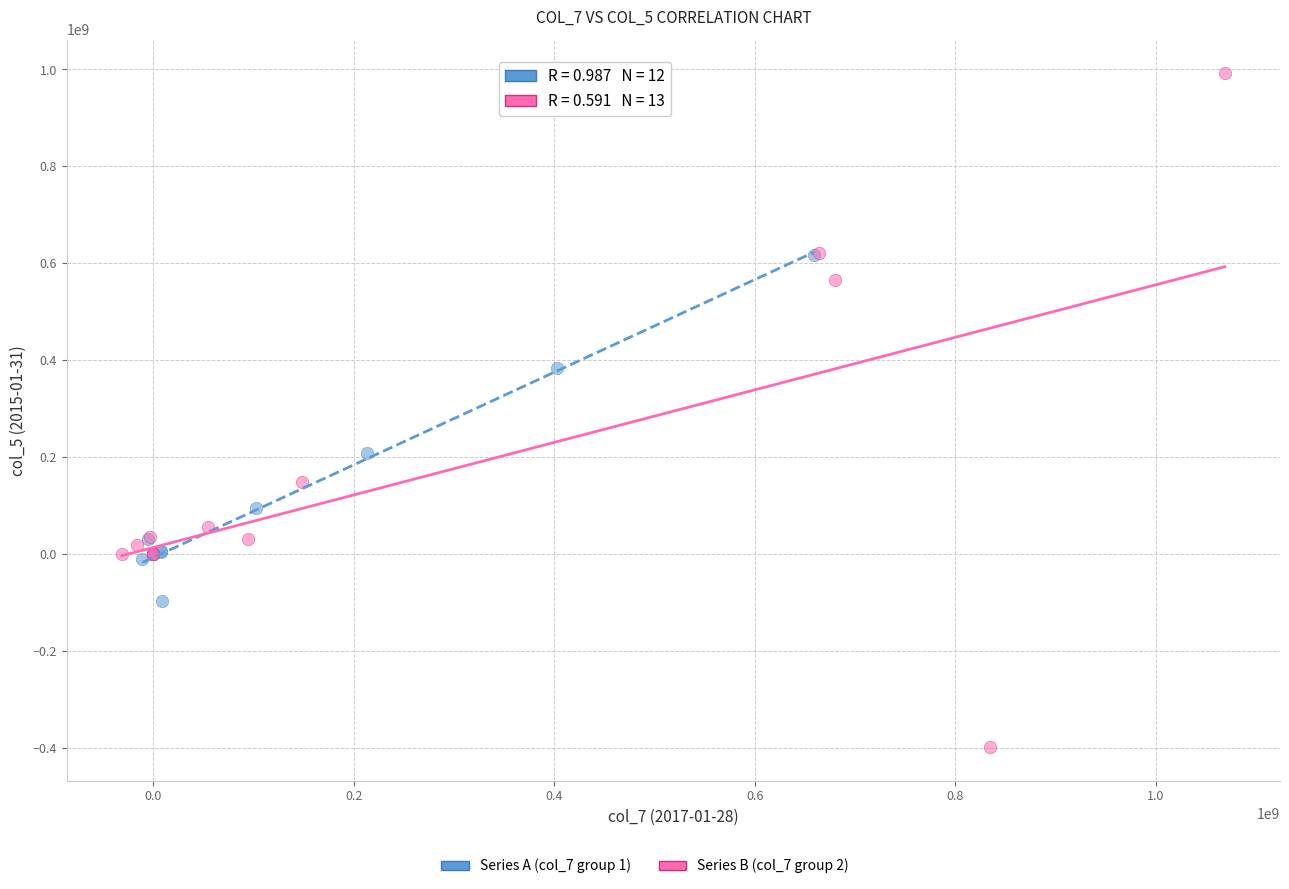

Which series has the widest spread of Y values?

Series B (col_7 group 2)